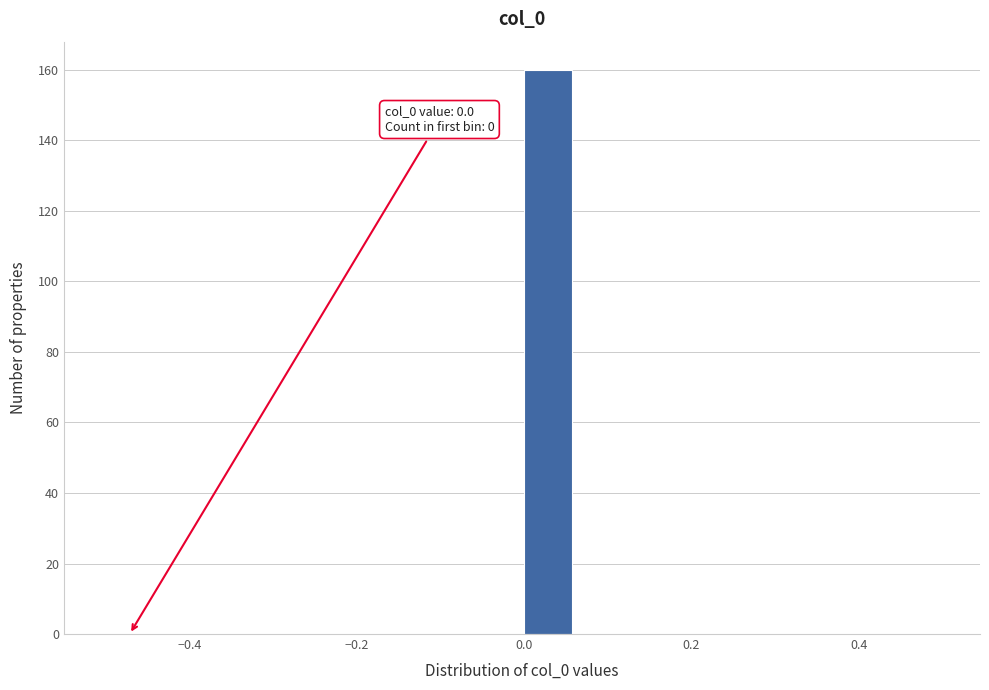

Around what value on the x-axis is the tallest bar? Give the approximate position of its centre, as read against the axis.

0.02